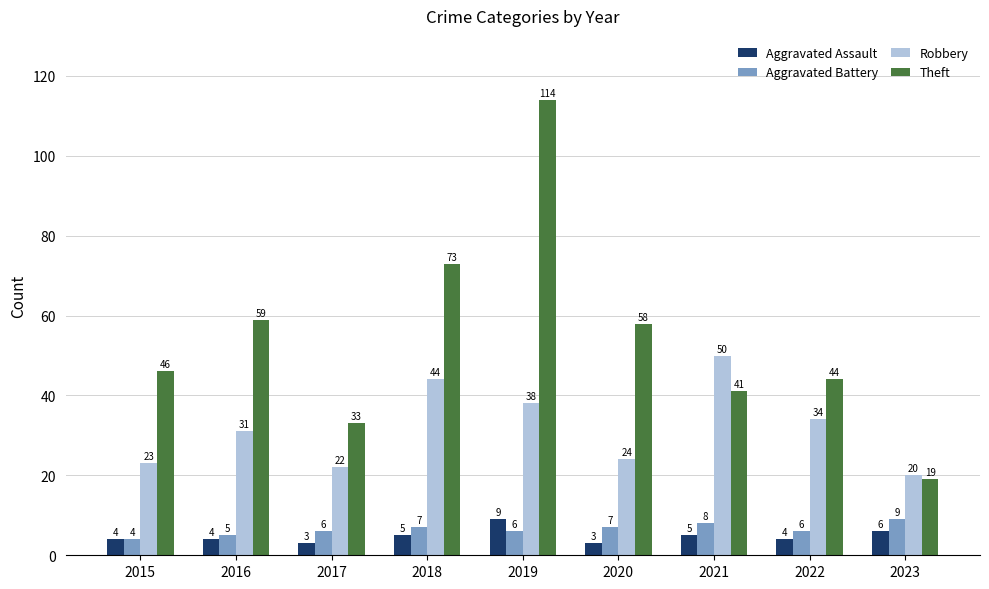

What is the difference between the highest and lowest values at 2020?

55